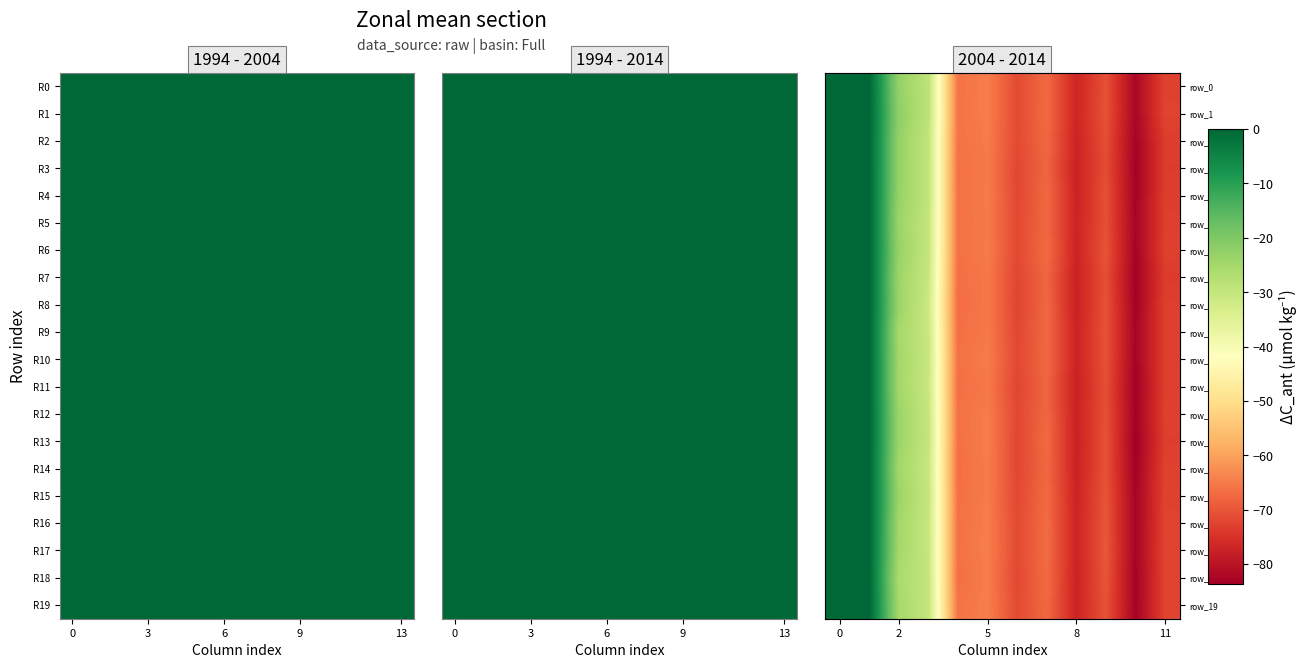

How many data points in R8 are less than -66?

7